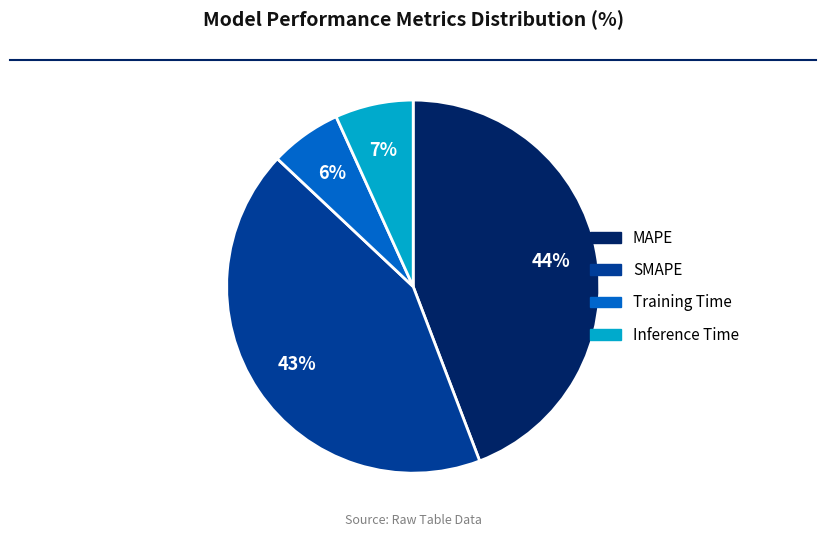

Combined, do SMAPE and Training Time account for over 50%?

No